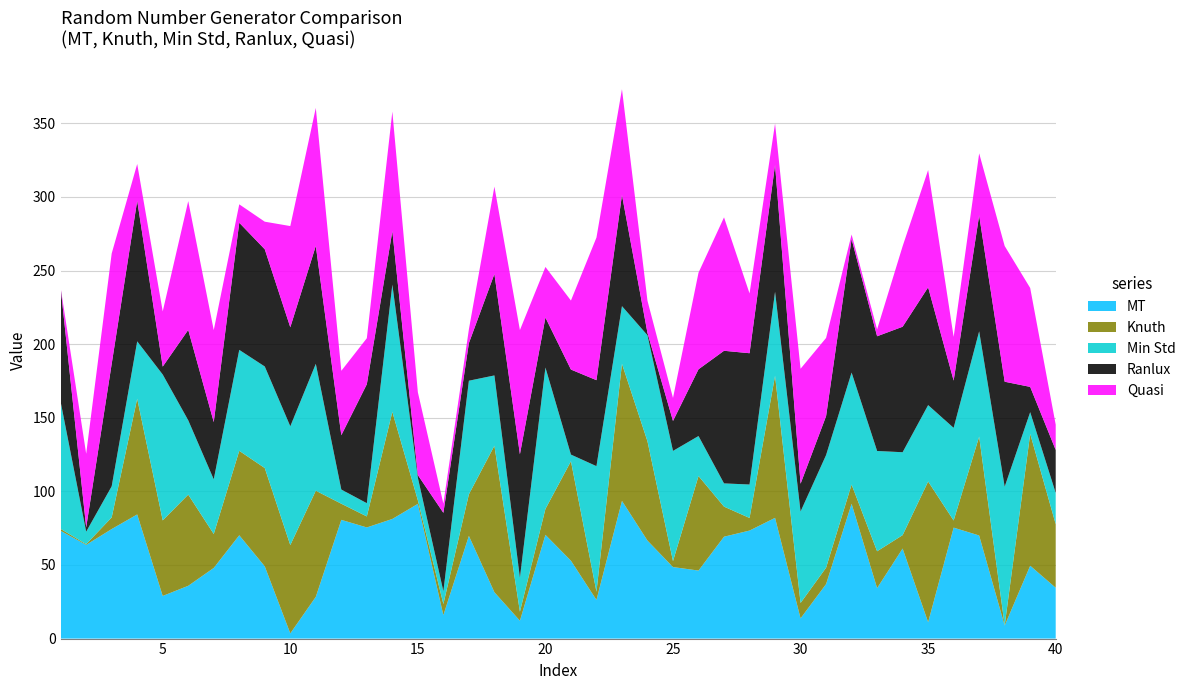

Reading left to right, extract all data points from this chart.

MT: 1=73.2	2=63.7	3=74.4	4=84.3	5=29.0	6=35.9	7=48.0	8=70.2	9=49.1	10=3.5	11=28.4	12=80.6	13=75.5	14=81.3	15=91.5	16=15.9	17=69.8	18=31.5	19=12.1	20=70.5	21=52.9	22=26.3	23=93.5	24=66.6	25=48.6	26=46.2	27=69.2	28=73.4	29=82.0	30=13.7	31=37.0	32=91.6	33=34.3	34=61.2	35=11.1	36=75.4	37=70.0	38=8.9	39=49.5	40=34.5
Knuth: 1=1.3	2=0.5	3=7.9	4=78.6	5=51.3	6=61.9	7=23.0	8=57.4	9=66.8	10=60.0	11=72.1	12=11.0	13=7.5	14=72.8	15=2.4	16=7.6	17=28.2	18=99.5	19=6.1	20=17.6	21=67.6	22=5.6	23=93.1	24=67.4	25=4.0	26=64.2	27=20.4	28=8.6	29=96.5	30=10.5	31=11.1	32=13.0	33=25.0	34=9.1	35=95.6	36=4.8	37=67.2	38=0.0	39=89.6	40=43.2
Min Std: 1=86.2	2=8.5	3=21.2	4=39.0	5=99.1	6=50.5	7=37.1	8=68.6	9=69.0	10=80.7	11=86.2	12=9.6	13=9.0	14=86.4	15=15.3	16=8.7	17=77.2	18=47.8	19=23.1	20=96.0	21=4.5	22=85.3	23=39.2	24=72.1	25=74.9	26=27.2	27=15.8	28=22.7	29=57.0	30=62.1	31=76.5	32=76.1	33=68.1	34=56.3	35=51.9	36=62.9	37=71.5	38=94.3	39=14.7	40=21.2
Ranlux: 1=77.5	2=2.9	3=83.1	4=95.5	5=5.4	6=61.4	7=38.9	8=86.4	9=79.6	10=67.3	11=80.1	12=36.9	13=80.8	14=36.3	15=1.9	16=53.2	17=25.5	18=68.9	19=83.9	20=34.0	21=57.8	22=58.4	23=75.5	24=1.6	25=20.3	26=45.3	27=90.1	28=89.2	29=86.2	30=18.9	31=26.4	32=90.7	33=77.9	34=85.2	35=80.0	36=32.1	37=78.7	38=71.3	39=17.2	40=29.2
Quasi: 1=0.0	2=50.0	3=75.0	4=25.0	5=37.5	6=87.5	7=62.5	8=12.5	9=18.8	10=68.8	11=93.8	12=43.8	13=31.2	14=81.2	15=56.2	16=6.2	17=9.4	18=59.4	19=84.4	20=34.4	21=46.9	22=96.9	23=71.9	24=21.9	25=15.6	26=65.6	27=90.6	28=40.6	29=28.1	30=78.1	31=53.1	32=3.1	33=4.7	34=54.7	35=79.7	36=29.7	37=42.2	38=92.2	39=67.2	40=17.2